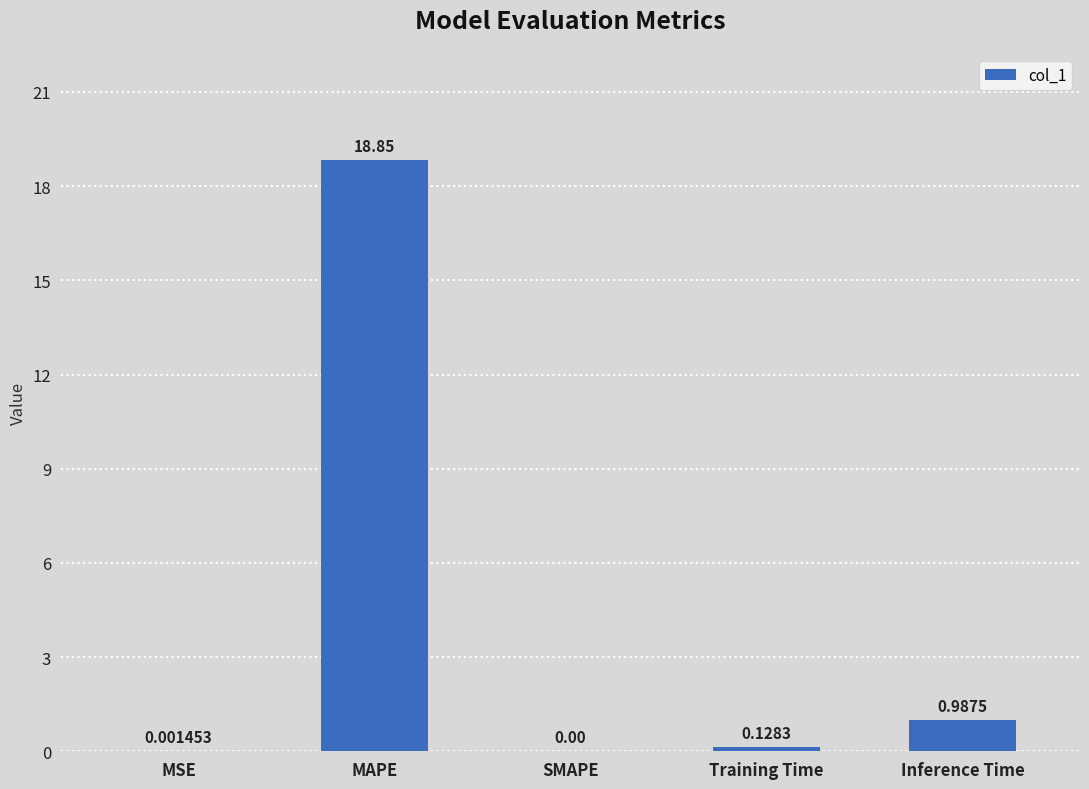

Between Training Time and SMAPE, which is larger?

Training Time